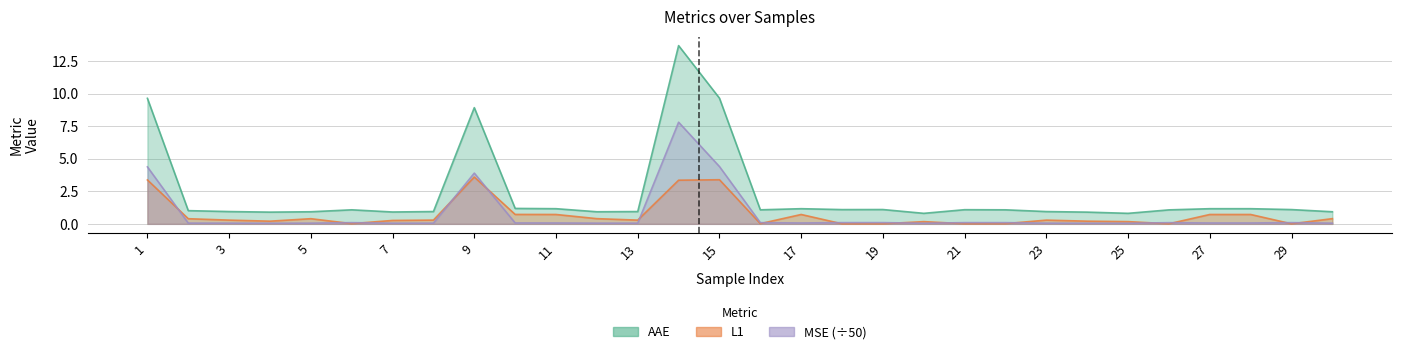

What is the value of the L1 point at the 7th from the left?

0.3